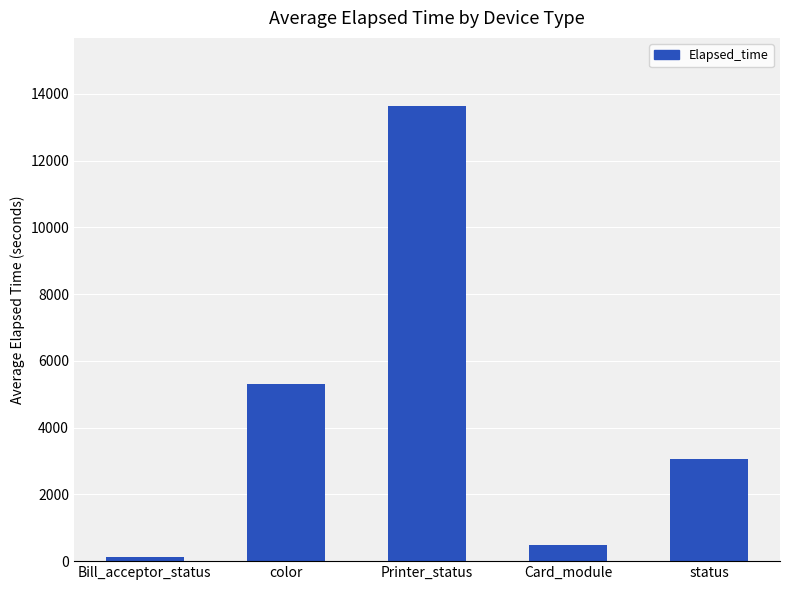

Reading left to right, transcribe all the data shown in this chart.

Bill_acceptor_status=135.5	color=5308.5	Printer_status=13629.0	Card_module=487.4	status=3047.0